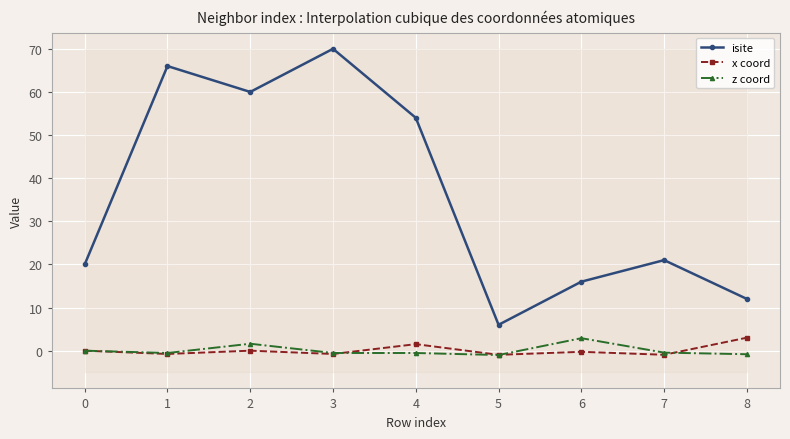

True or false: z coord and isite intersect in this chart.

False